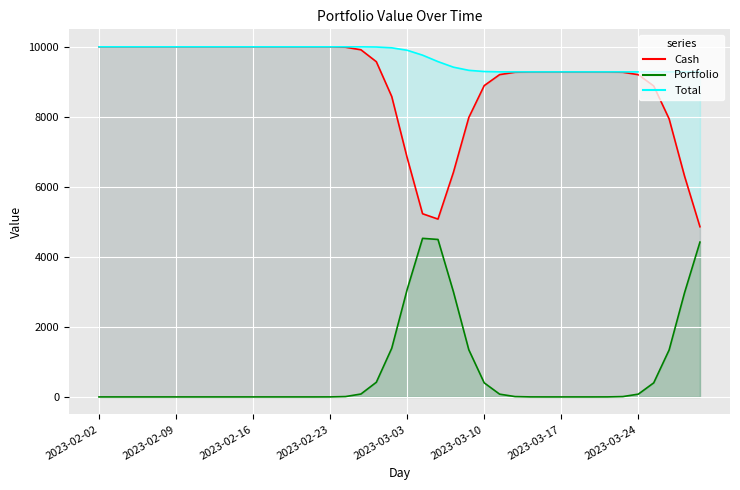

How many lines are shown in the chart?

3